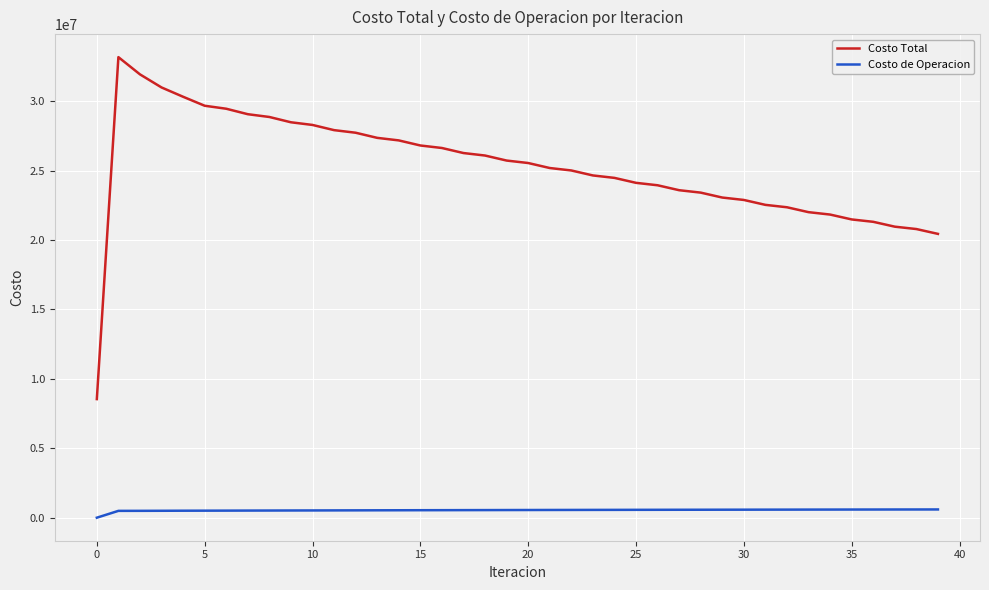

True or false: Costo Total and Costo de Operacion cross at least once.

False